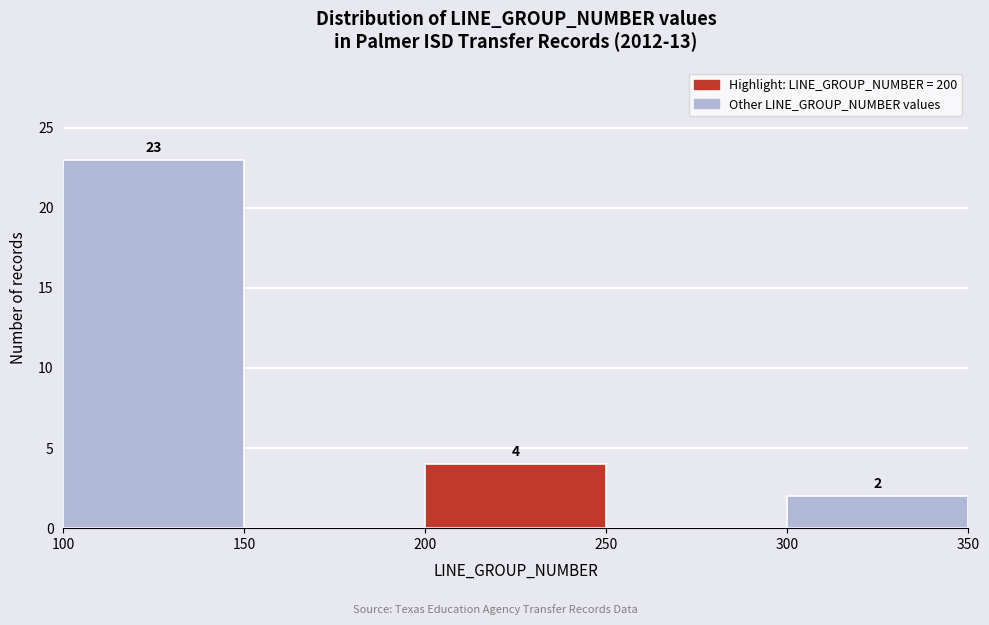

Over which range of the x-axis is the bar tallest?

100 to 150